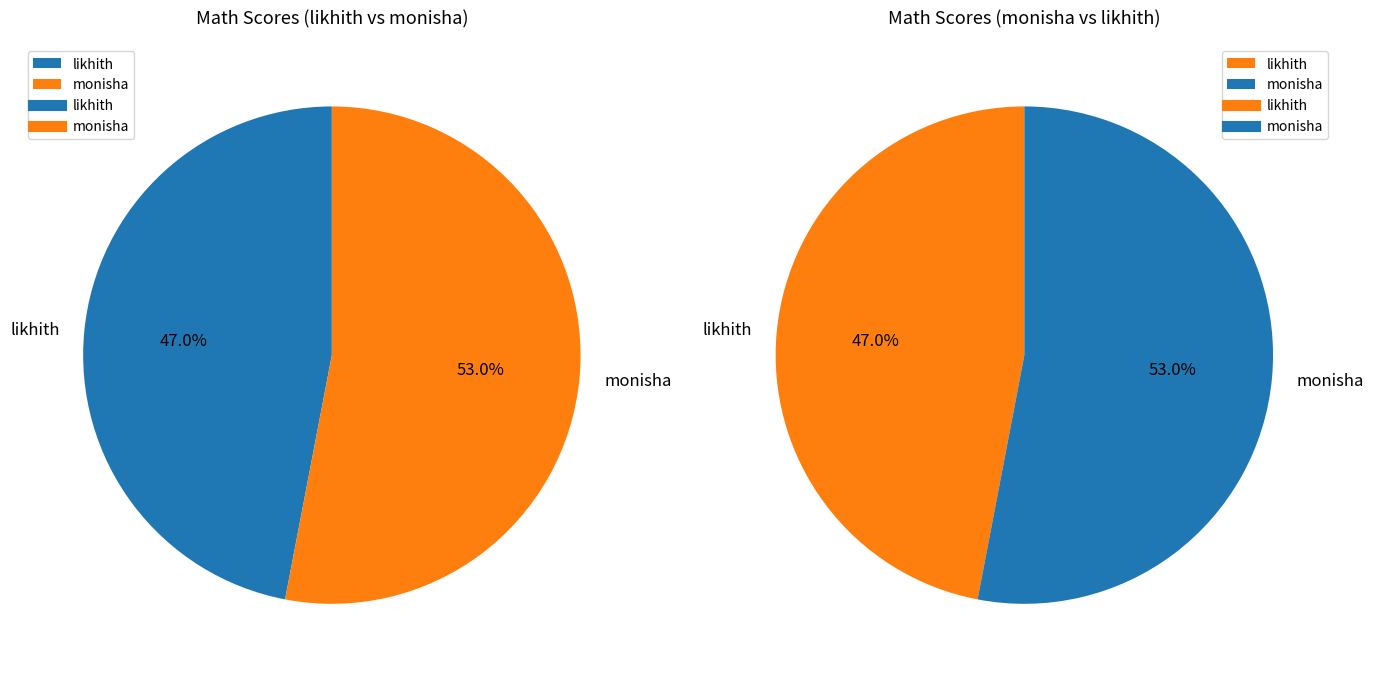

To the nearest percent, what percentage of the pie is monisha?

53%